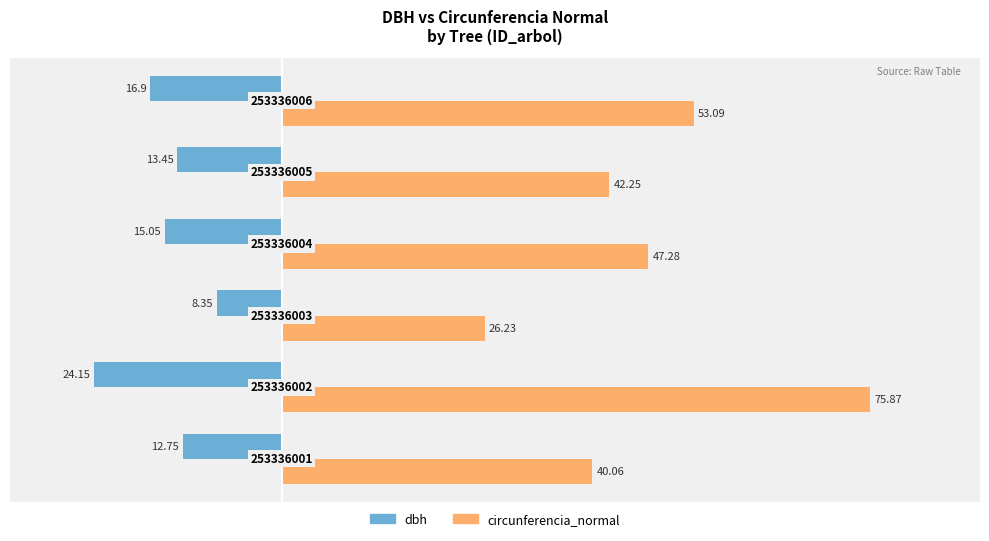

What are all the series names shown in the legend?

dbh, circunferencia_normal